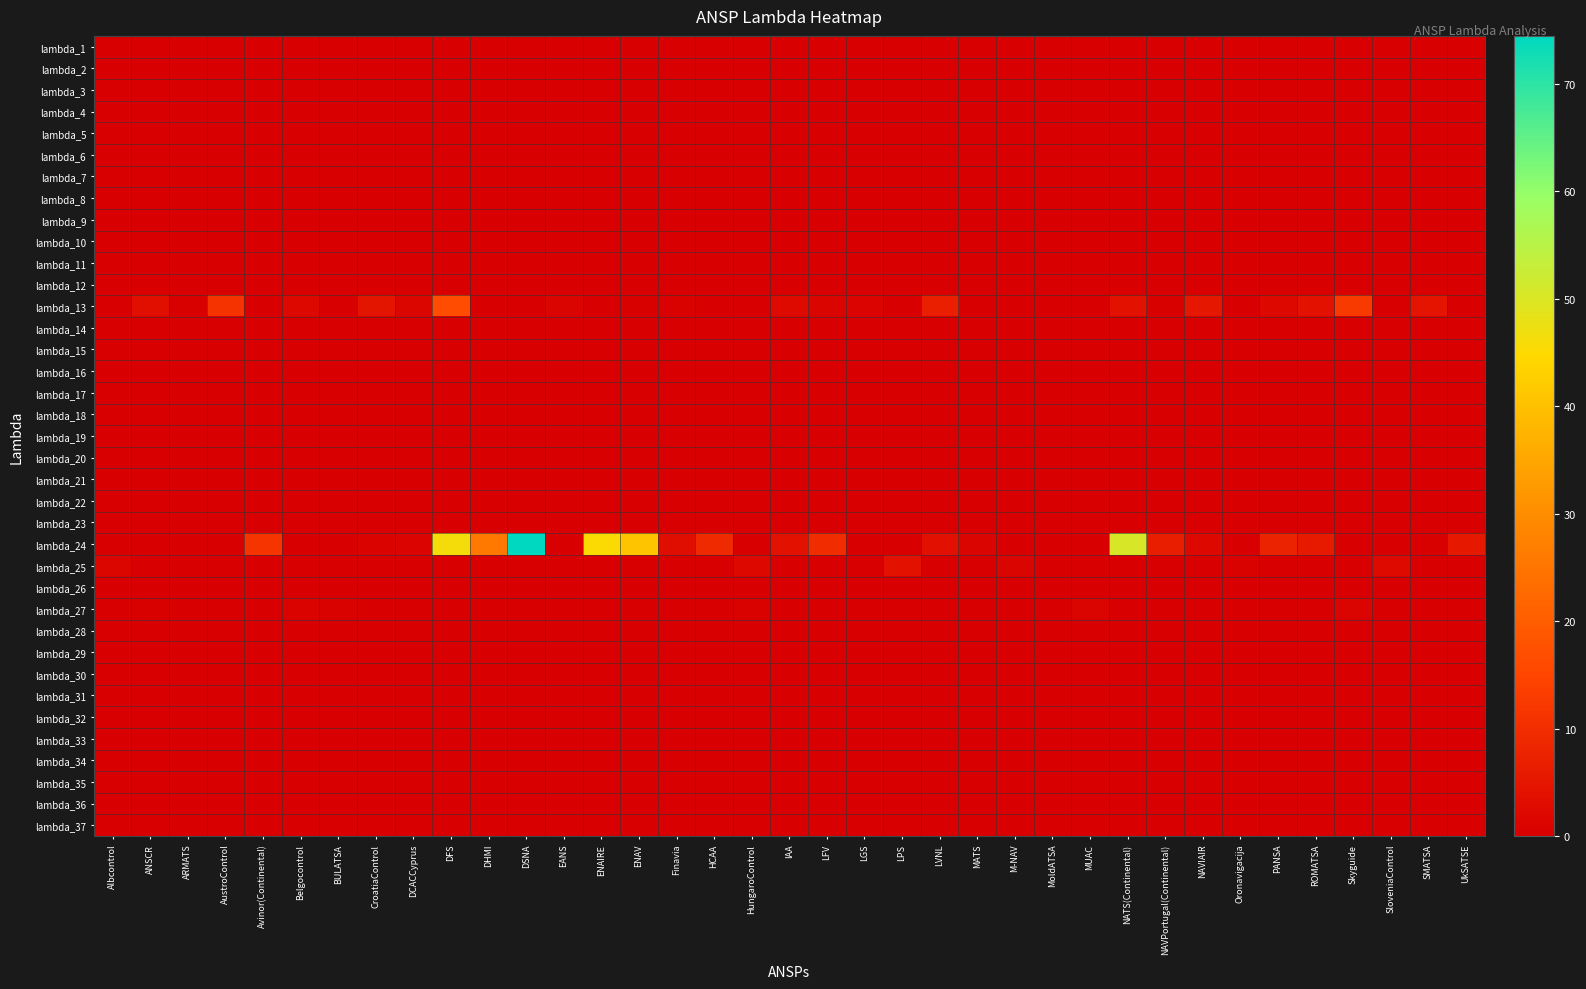

Between IAA and NAVIAIR, which series saw the biggest shift?

lambda_13